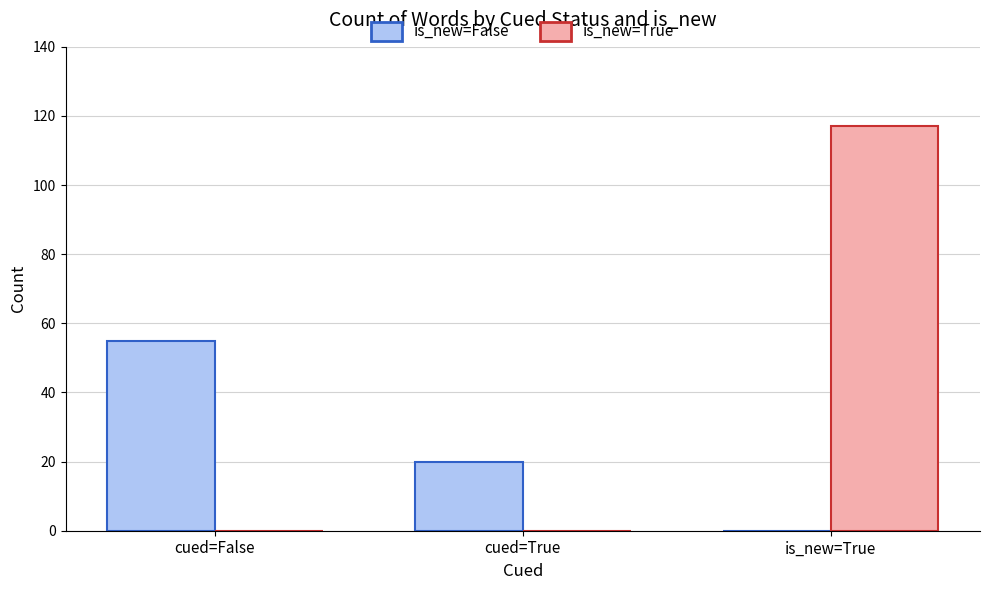

What is the spread (max minus min) of values at cued=False?

55